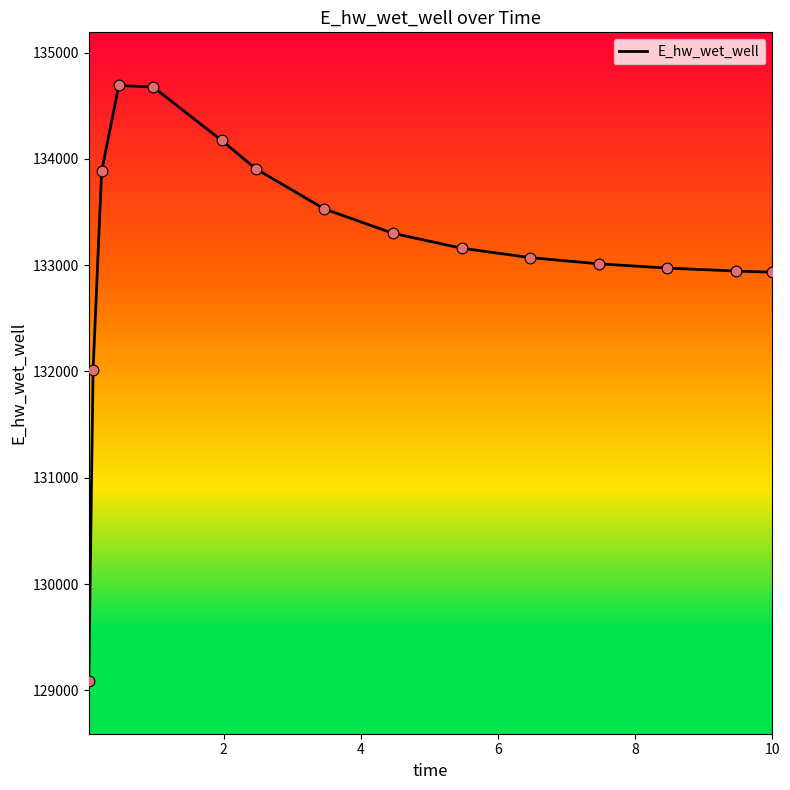

What is the minimum value shown in the chart?

129093.3